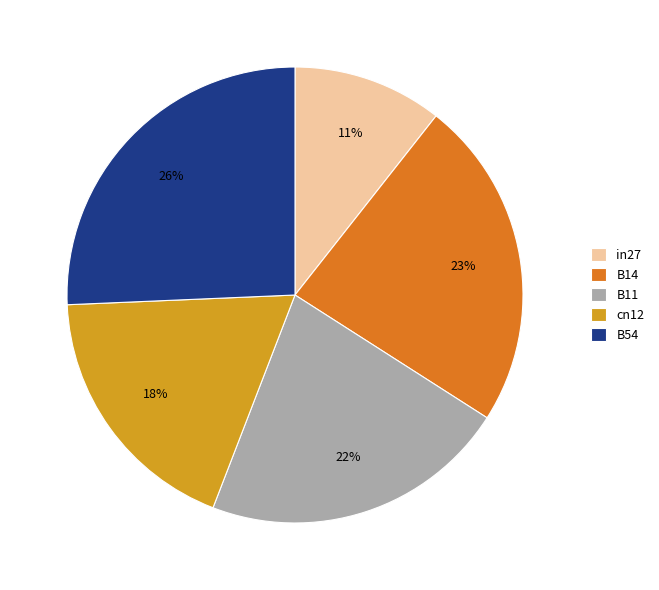

Is there a majority slice in this chart?

No